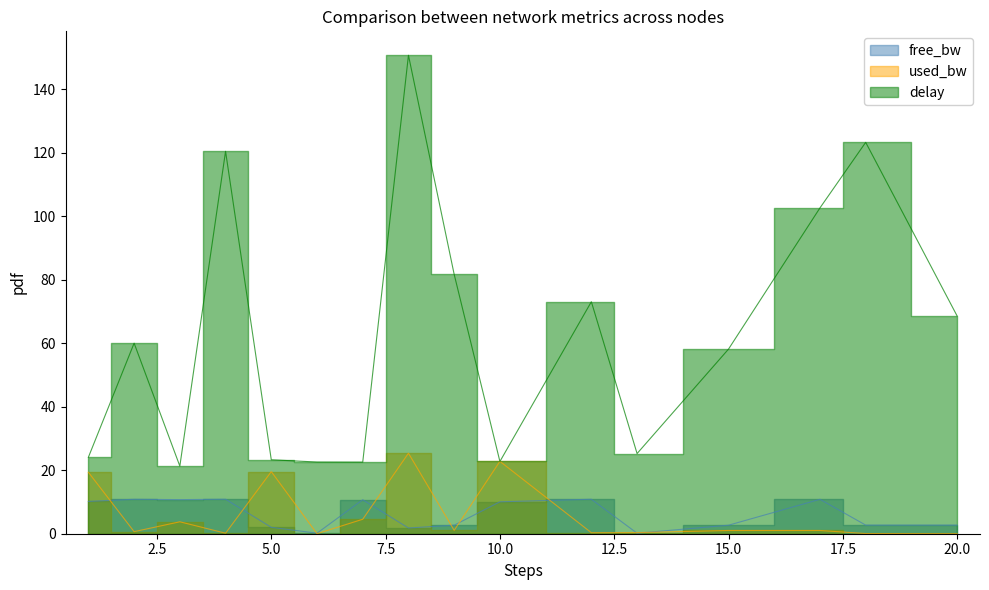

Where is used_bw nearest to the value 12?

1